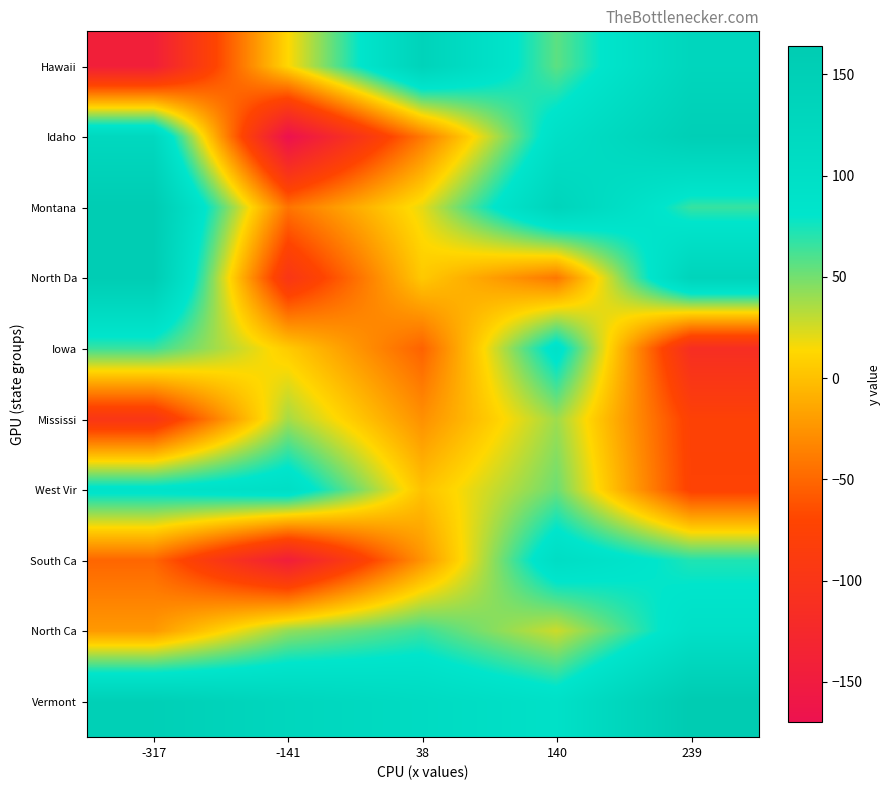

What is the smallest value displayed?

-170